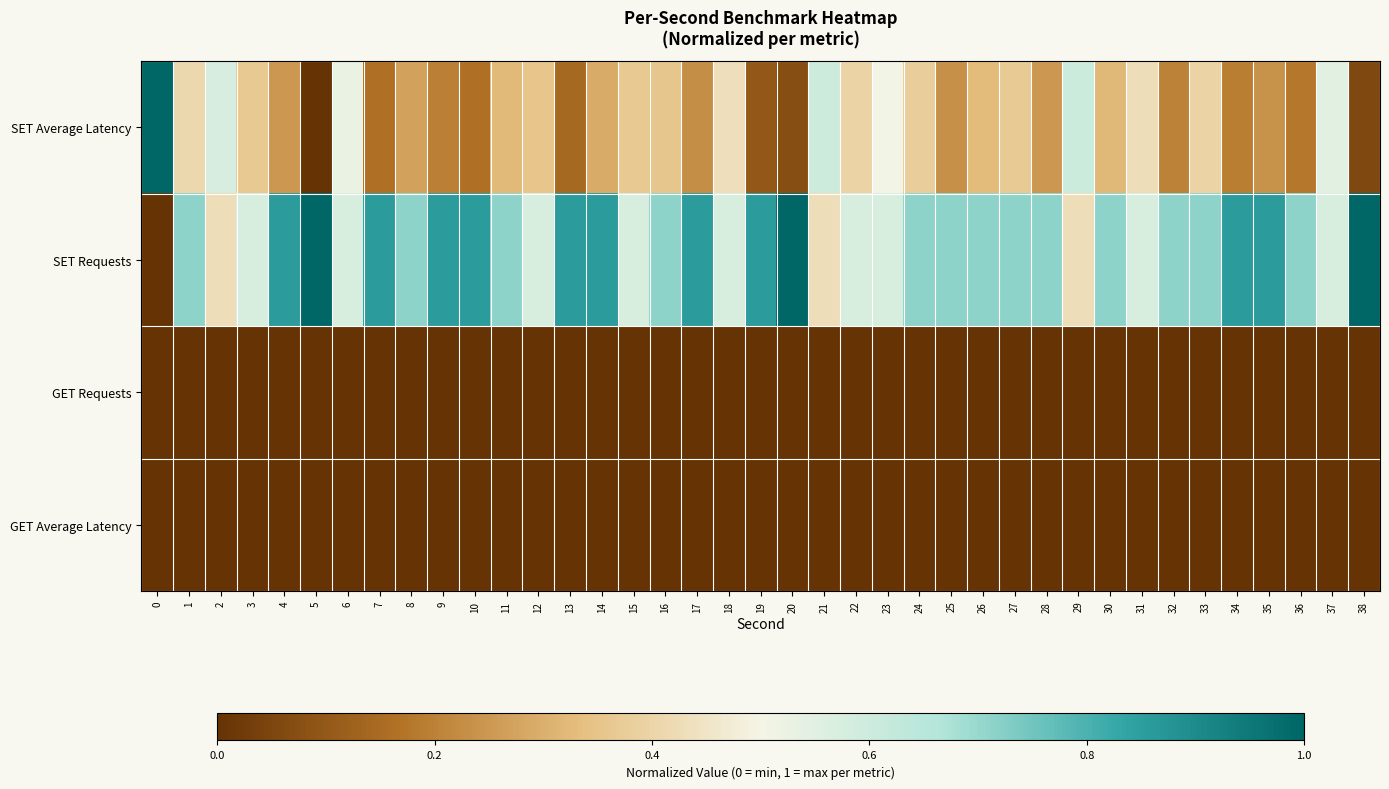

What is the spread (max minus min) of values at 22?

0.6